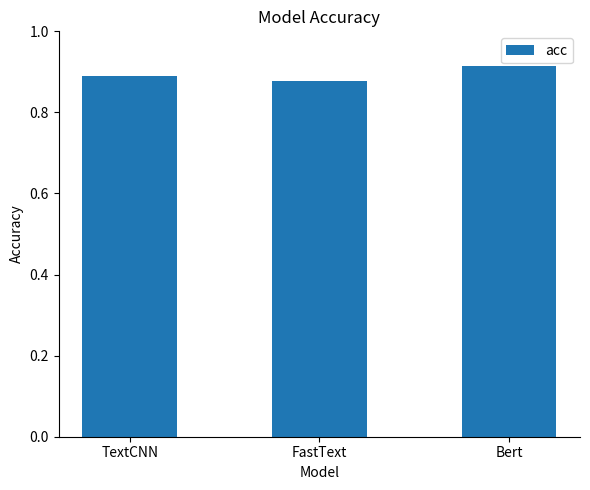

Which label corresponds to the largest value in the chart?

Bert